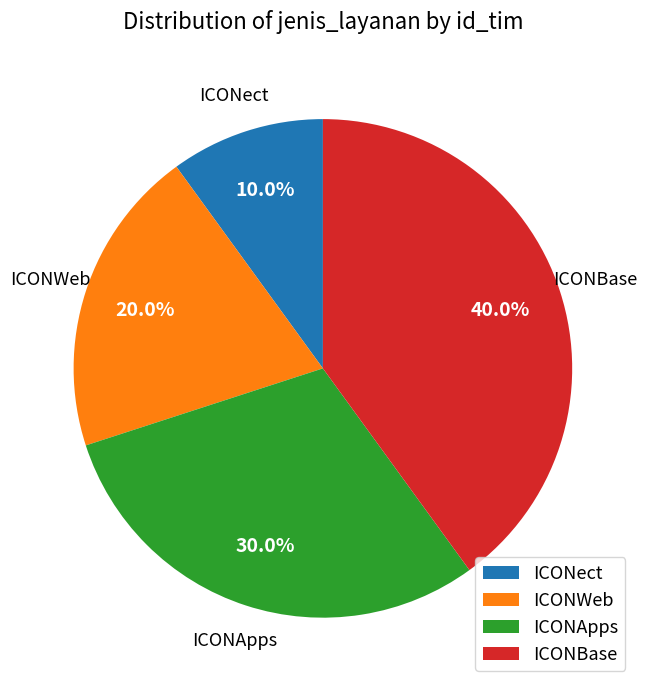

How many segments does this pie chart have?

4